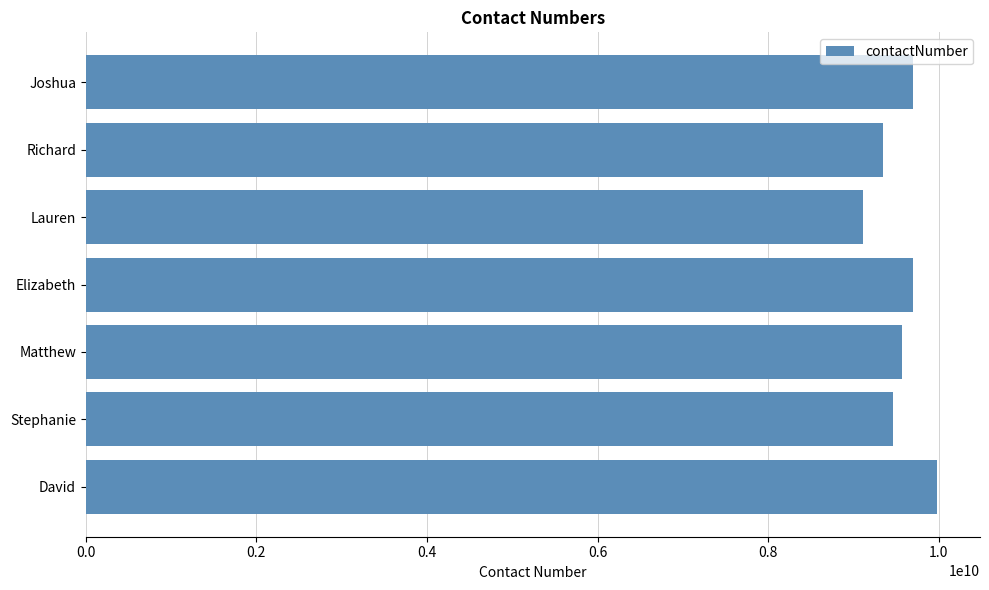

What is the approximate value at Joshua?

9699171175